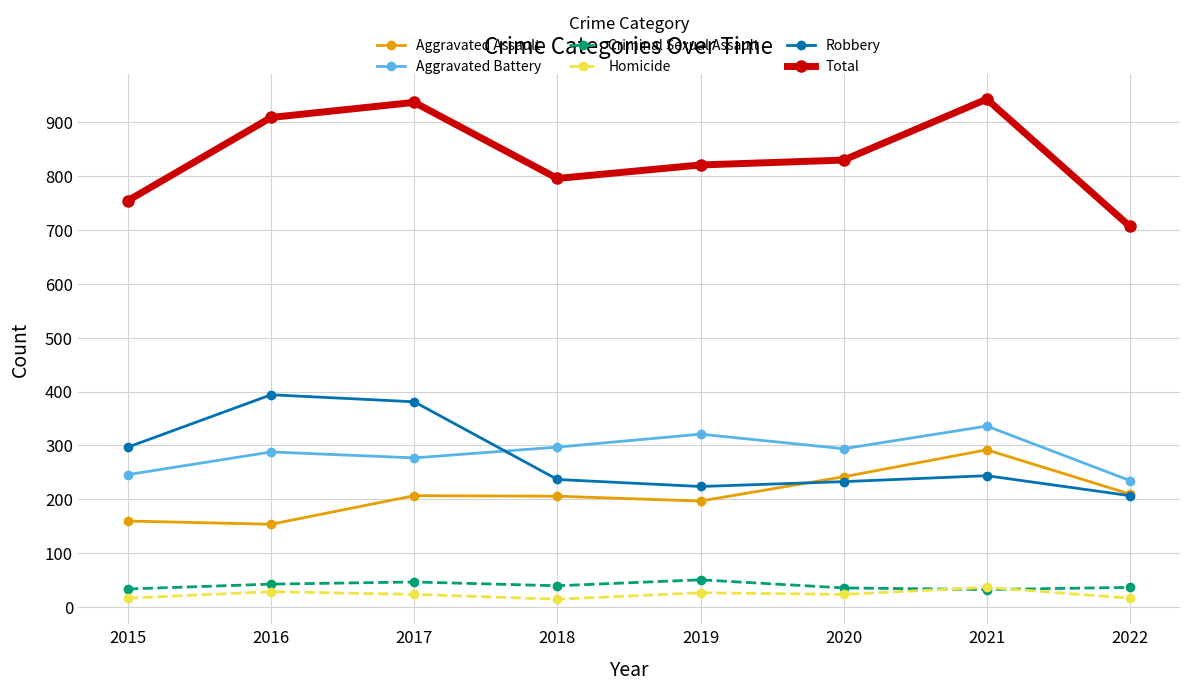

What value does the Total series have at 2020?

829